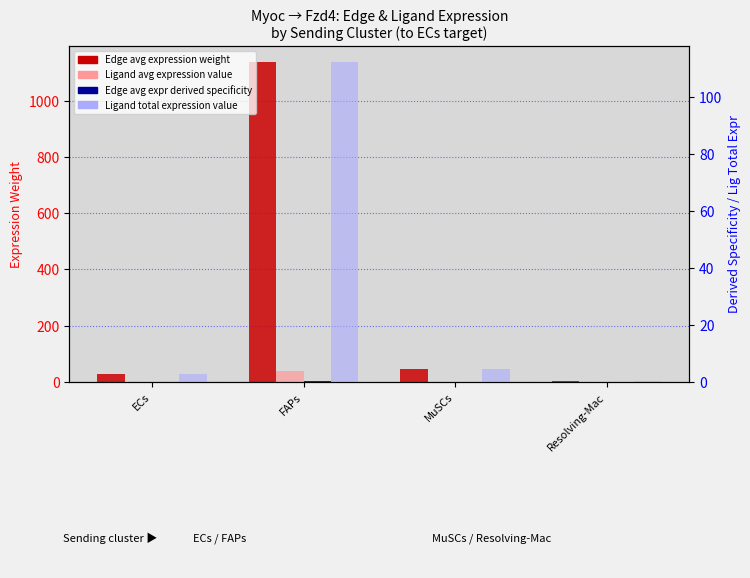

How many groups of bars are there?

4